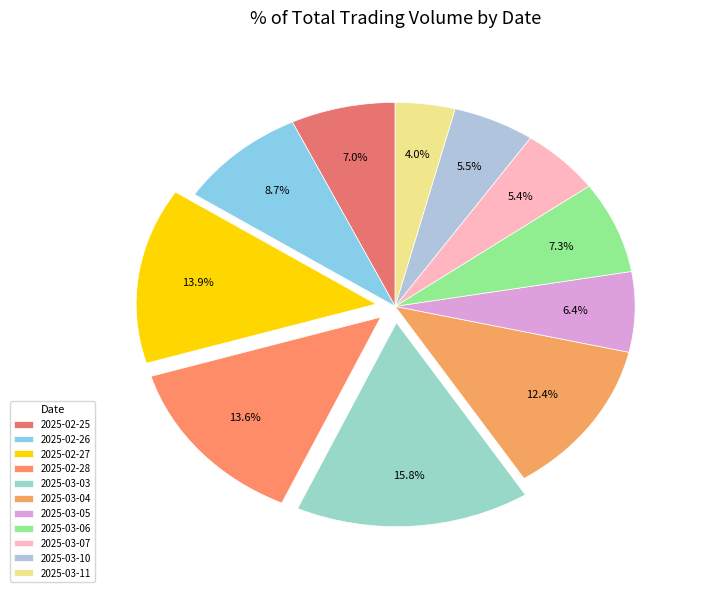

Which slice is the smallest?

2025-03-11